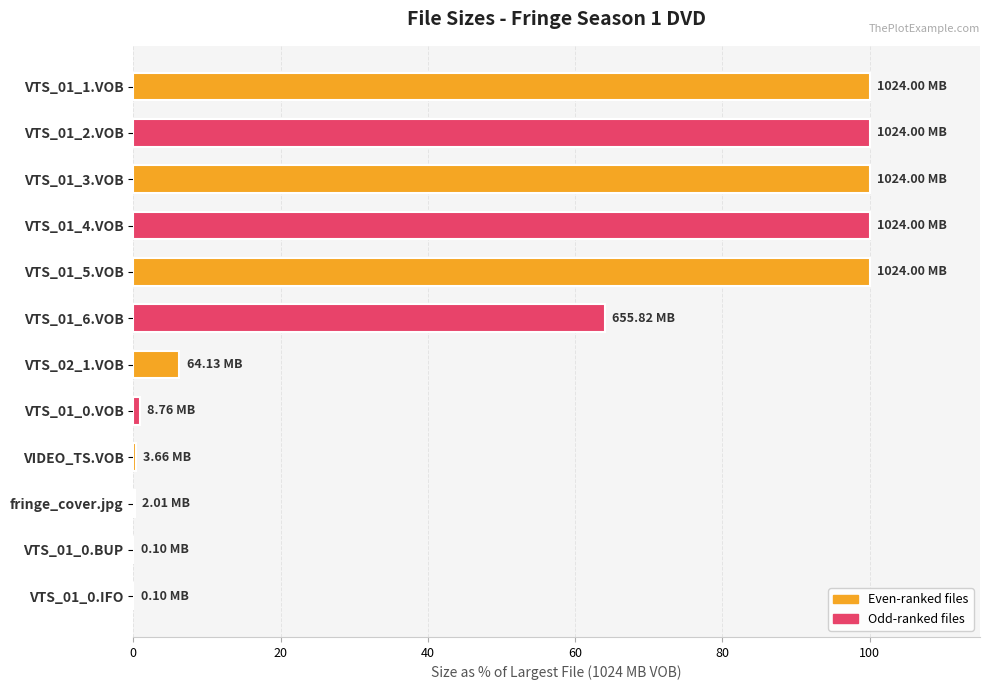

What is the ratio of the value at VTS_01_6.VOB to the value at VTS_02_1.VOB?

10.2